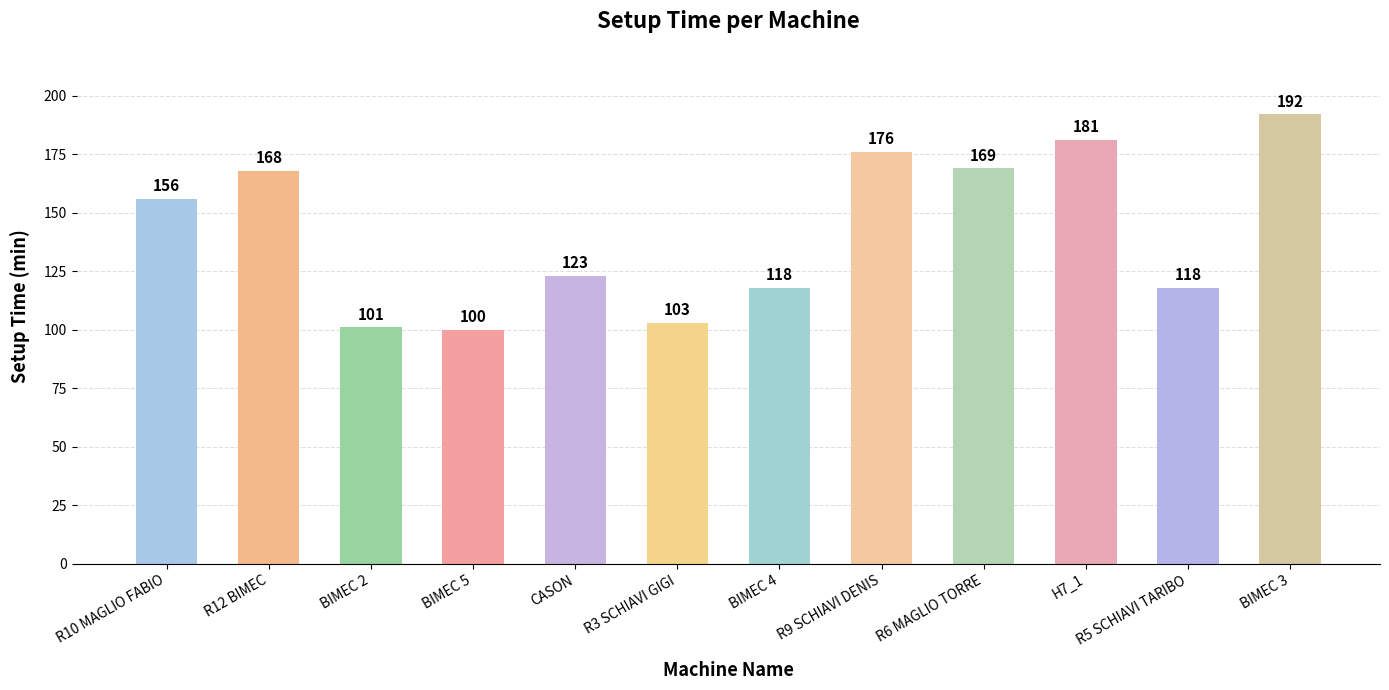

What is the sum of the values at R10 MAGLIO FABIO and BIMEC 5?

256